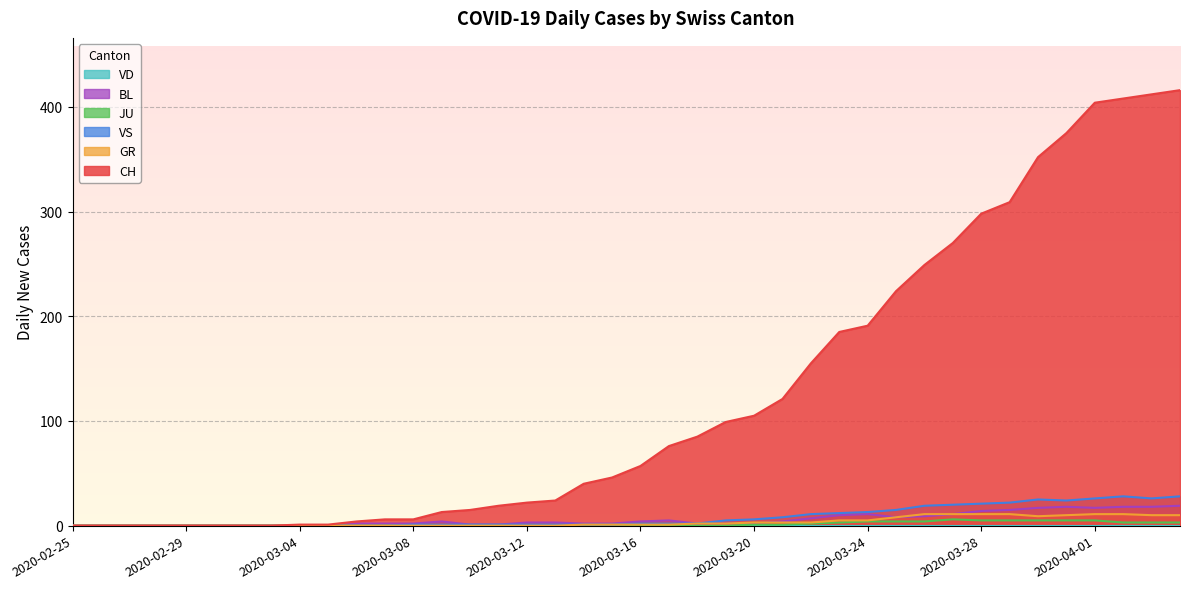

What is the label of the 20th point from the right?

2020-03-16